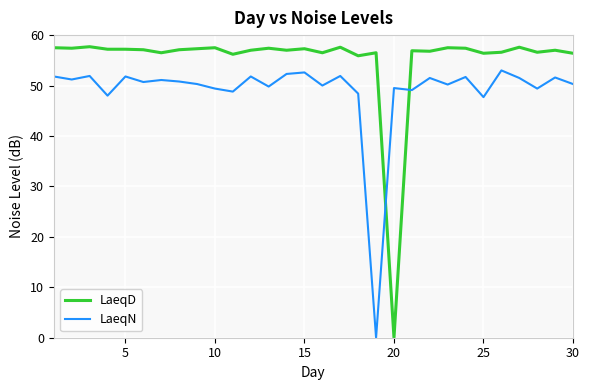

How many intersections are there between LaeqD and LaeqN?

2